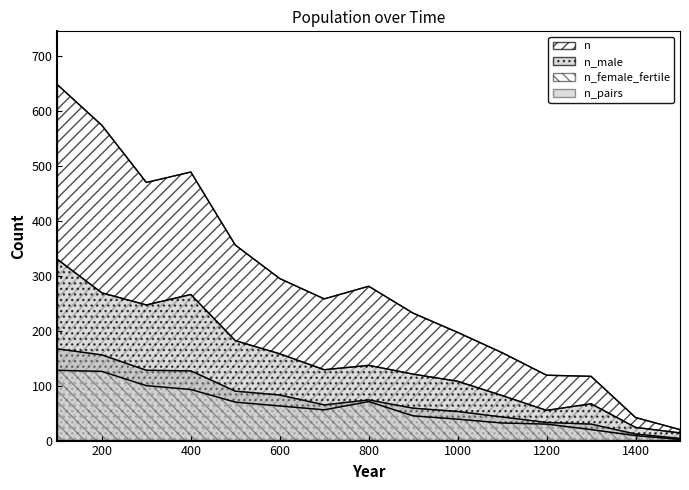

The value of n_pairs at 1100 is 43. True or false?

True